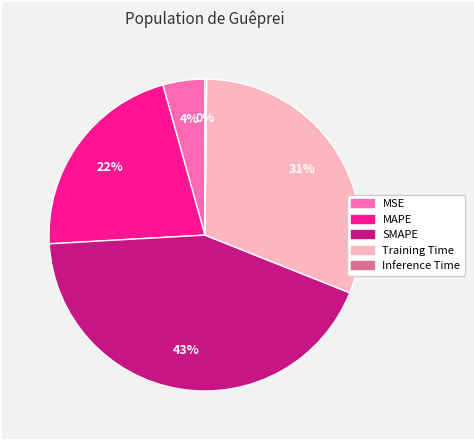

Which category has the biggest portion of the pie?

SMAPE